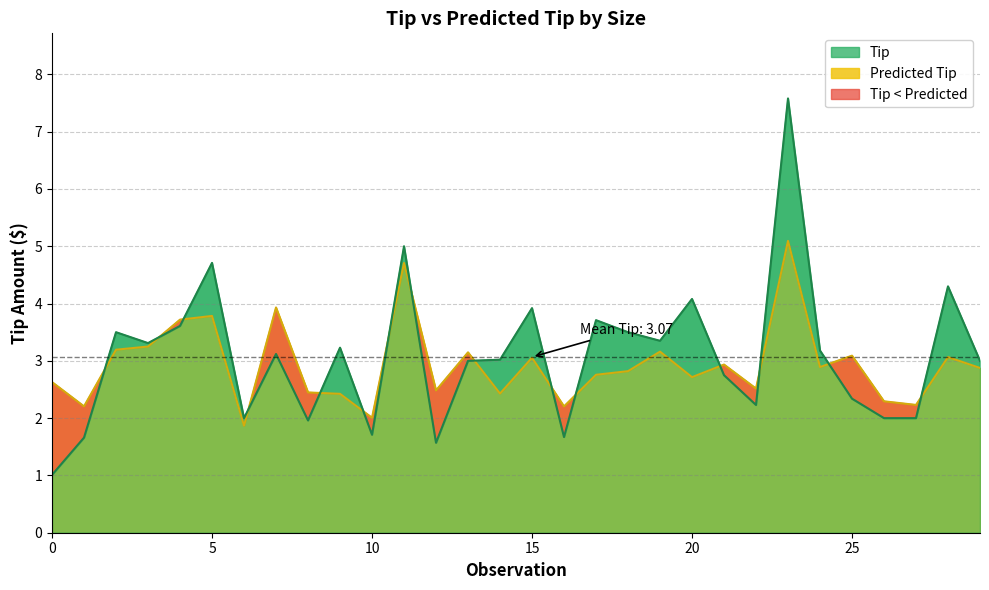

What is the sum of the Tip values at 3 and 2?

6.5